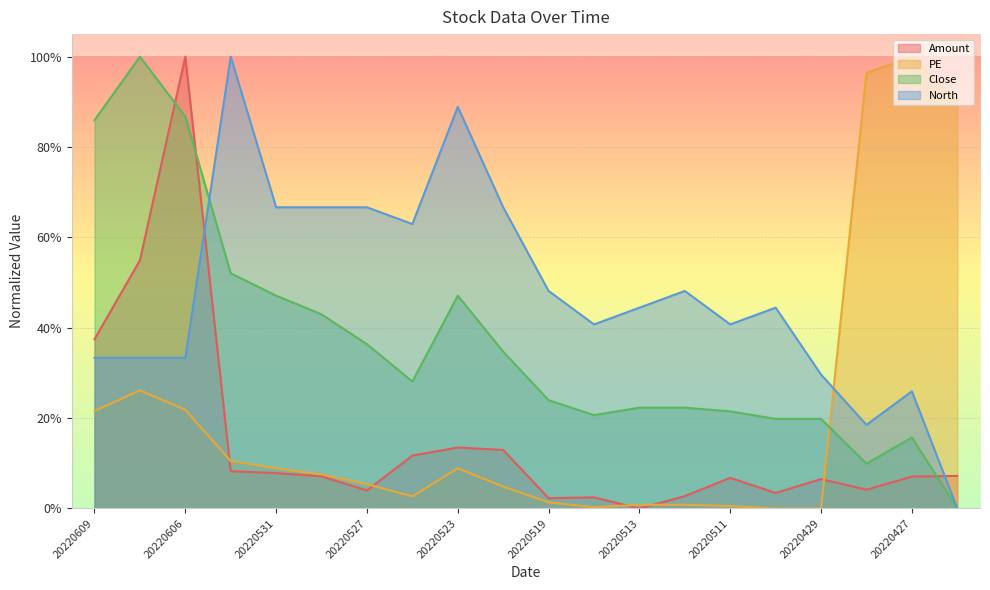

How many interior local peaks does the PE series have?

3